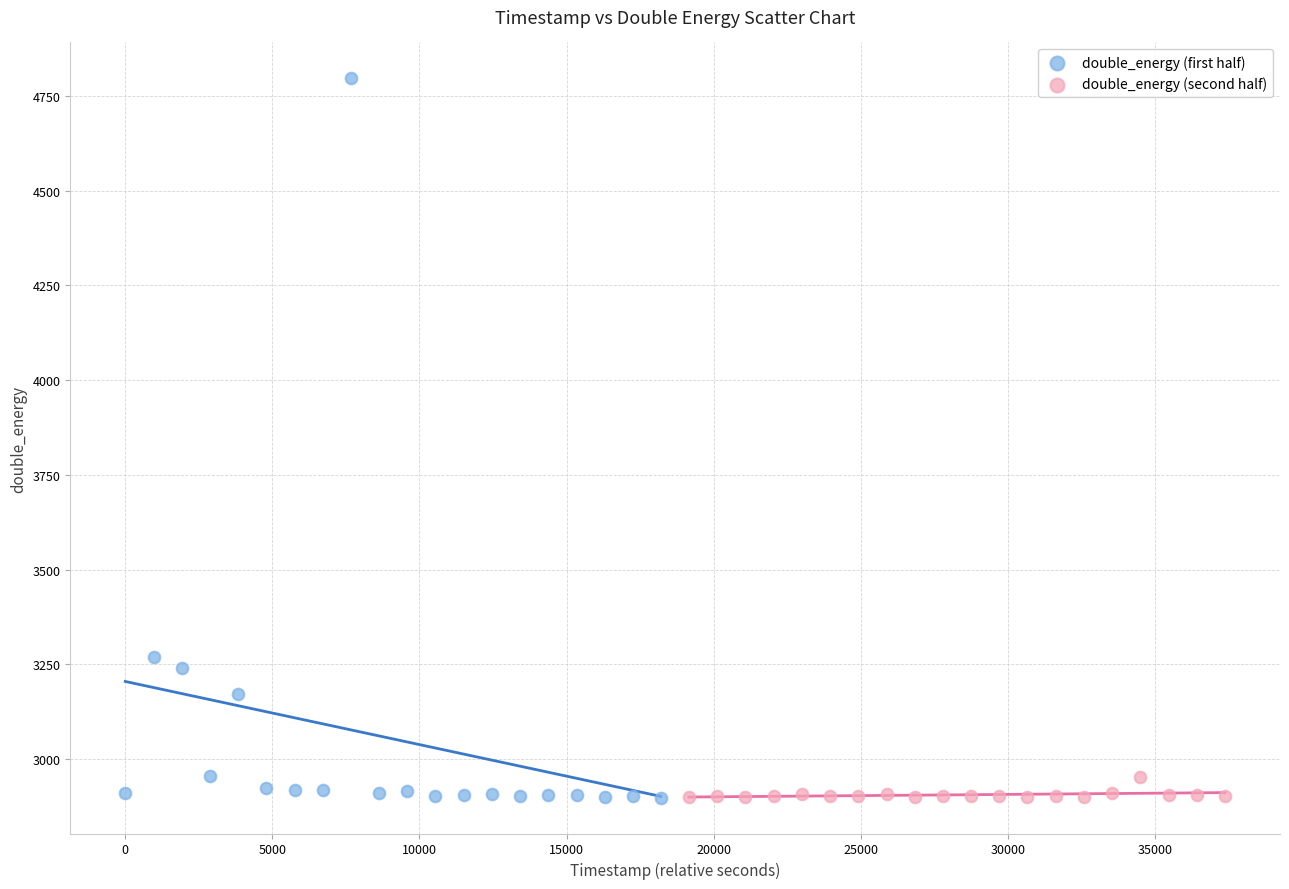

Which series contains the highest Y value?

double_energy (first half)